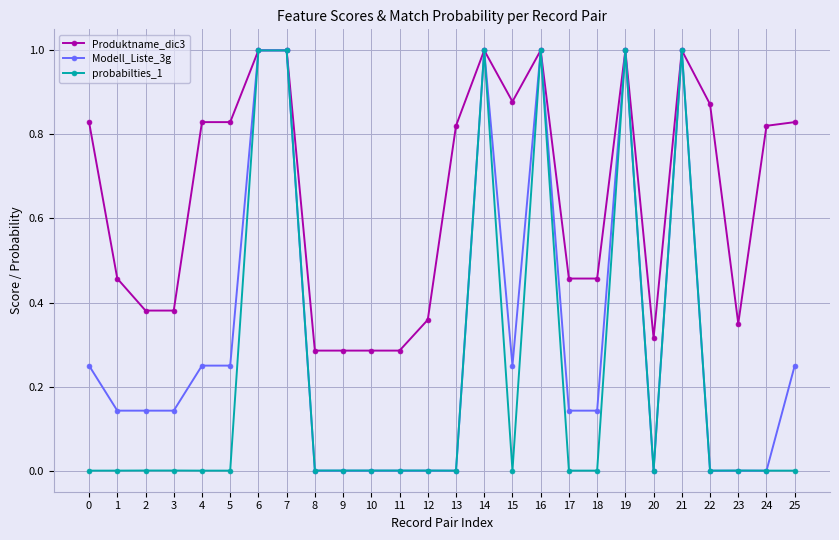

At how many categories does at least one series exceed 0?

26